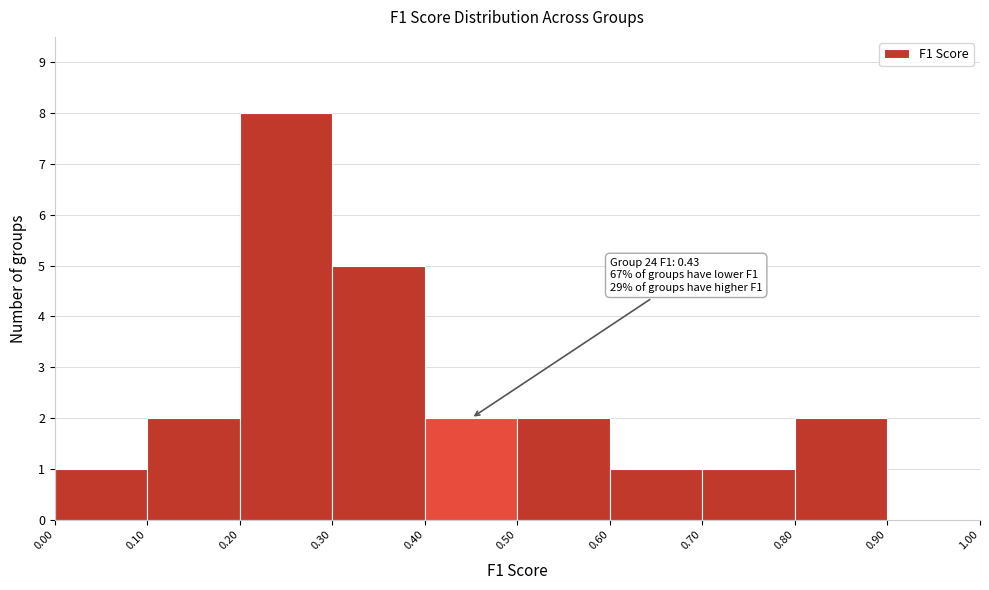

Which range on the x-axis has the tallest bar?

0.20 to 0.30